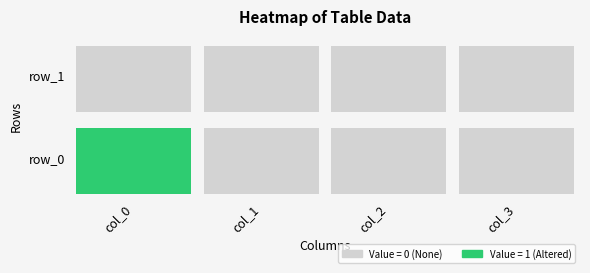

Which label corresponds to the largest value in the chart?

row_0